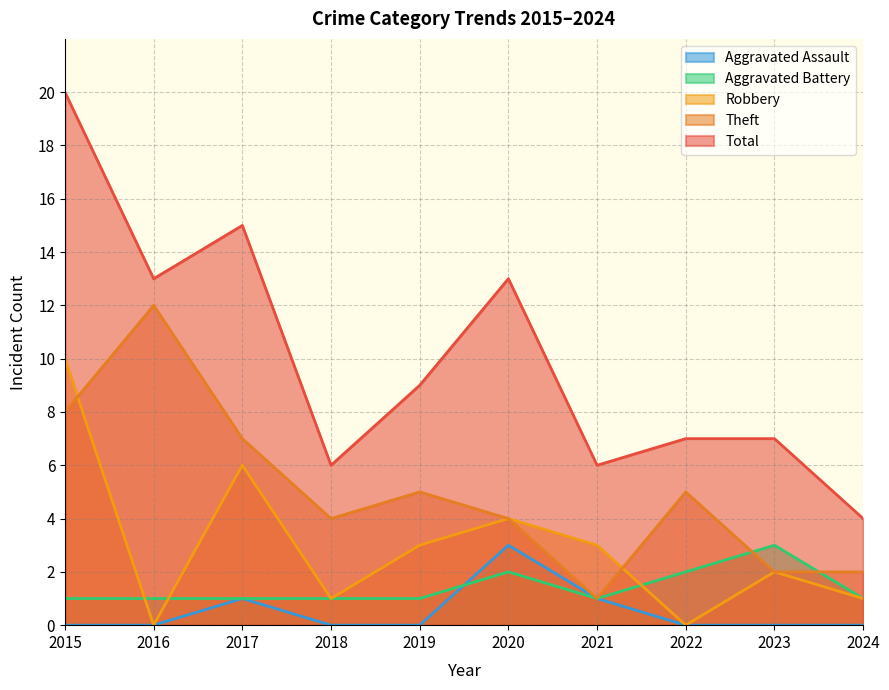

How many times do Aggravated Battery and Robbery cross each other?

3